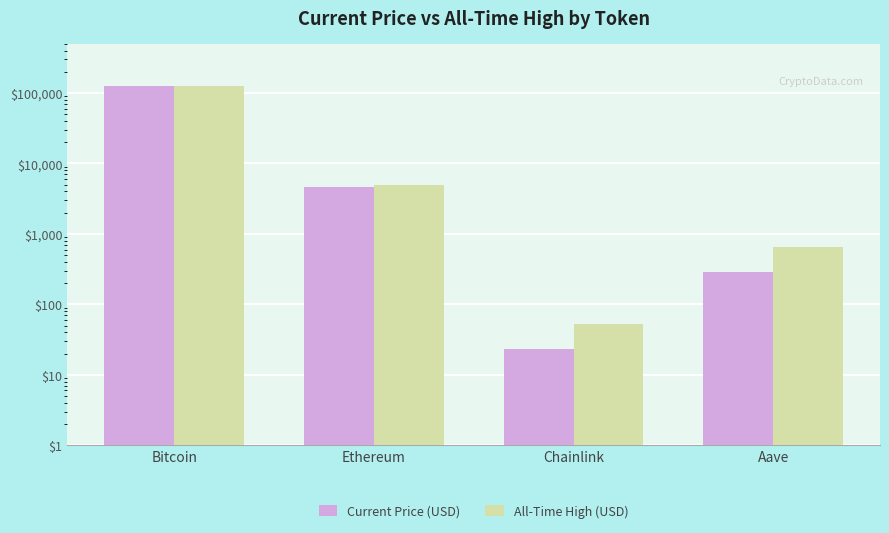

Reading left to right, list all the values displayed in this chart.

Current Price (USD): 123810.0	4677.4	23.0	292.5
All-Time High (USD): 126080.0	4946.1	52.7	661.7